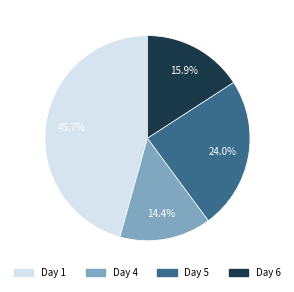

Combined, what portion of the pie is Day 6 and Day 4?

30.3%